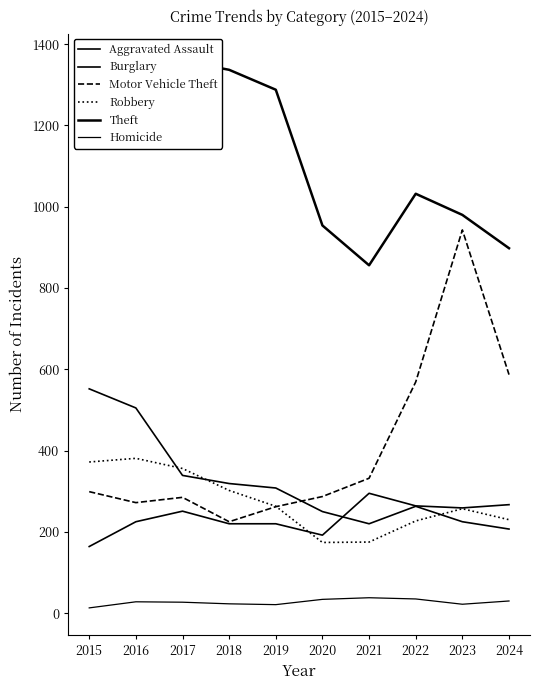

What is the difference between the Robbery values at 2018 and 2017?

54